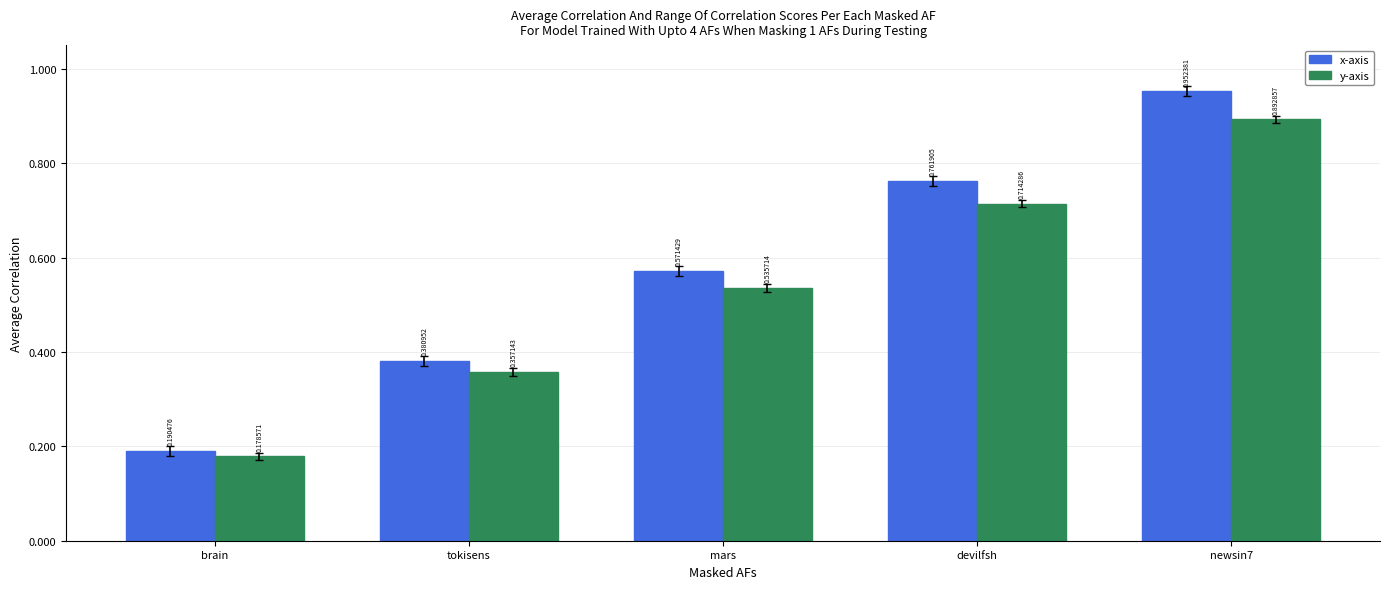

How many series are shown in this chart?

2